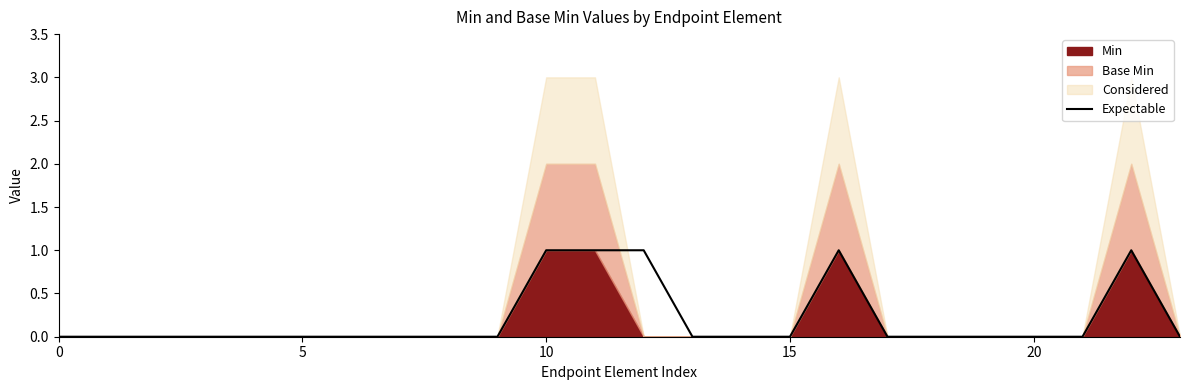

The value at 18 is 0. True or false?

False